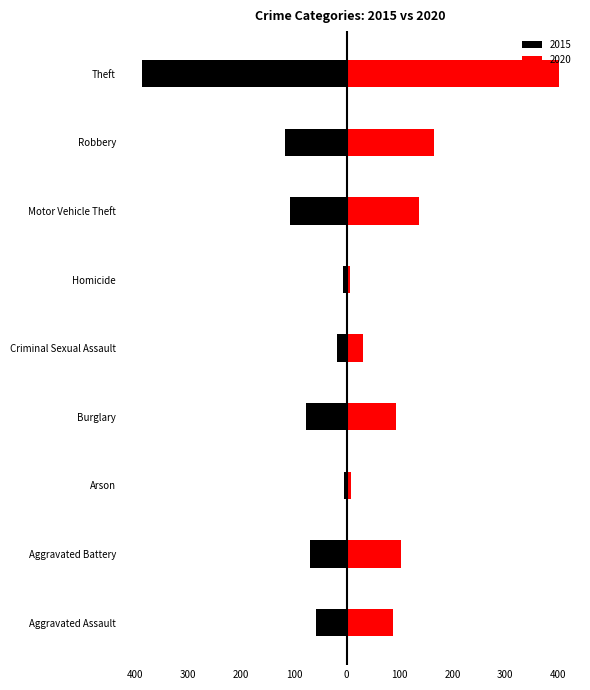

True or false: 2020 has a value of 52 at Motor Vehicle Theft.

False